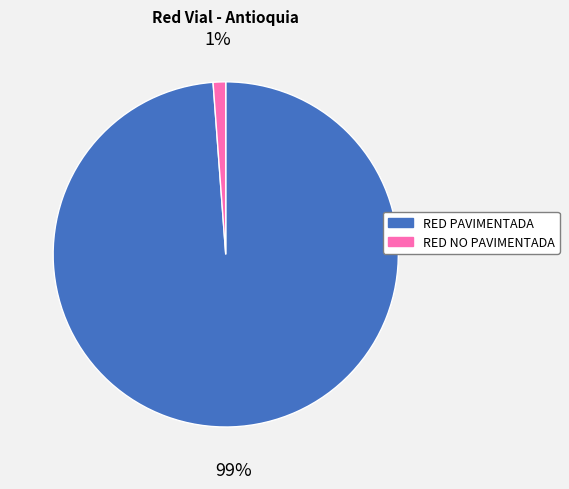

Which has a higher value, RED PAVIMENTADA or RED NO PAVIMENTADA?

RED PAVIMENTADA